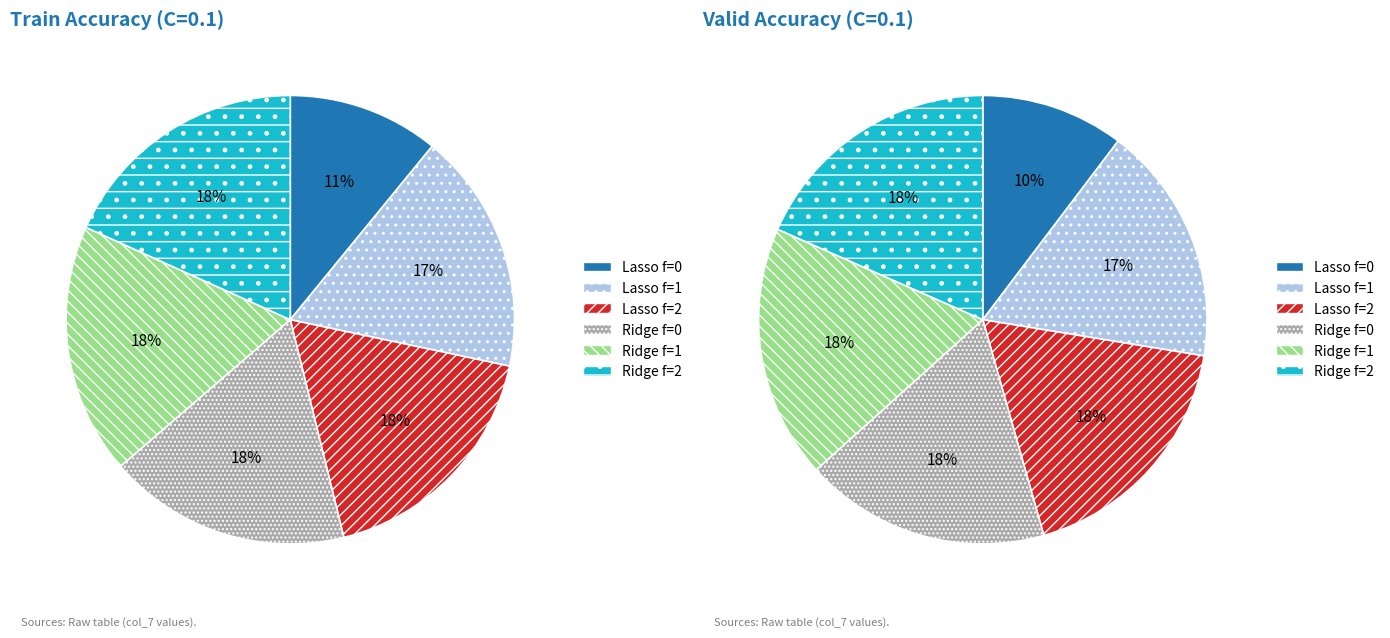

What percentage is NOT represented by Lasso f=2?

82.2%